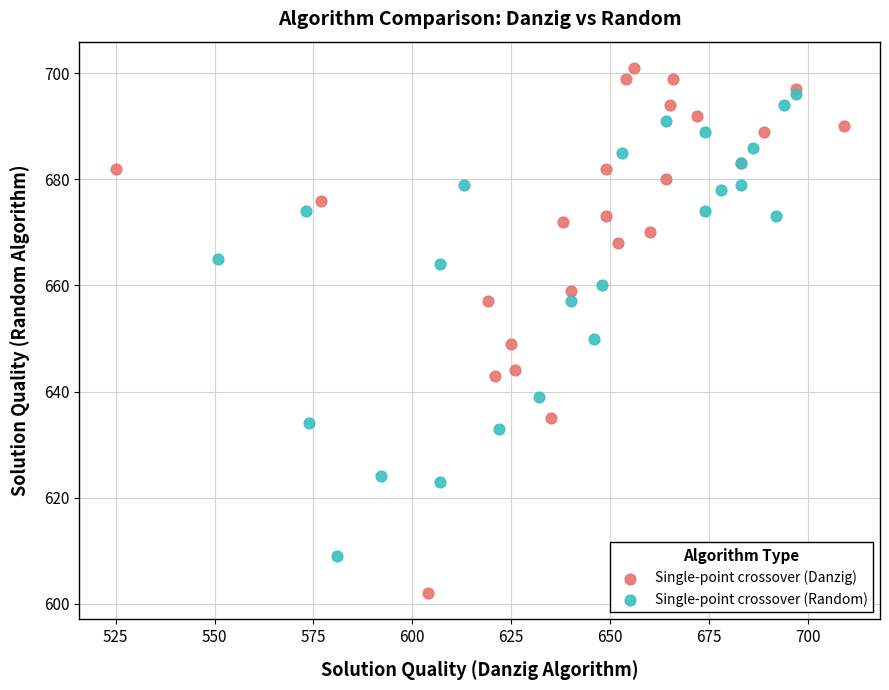

Which series contains the lowest Y value?

Single-point crossover (Danzig)